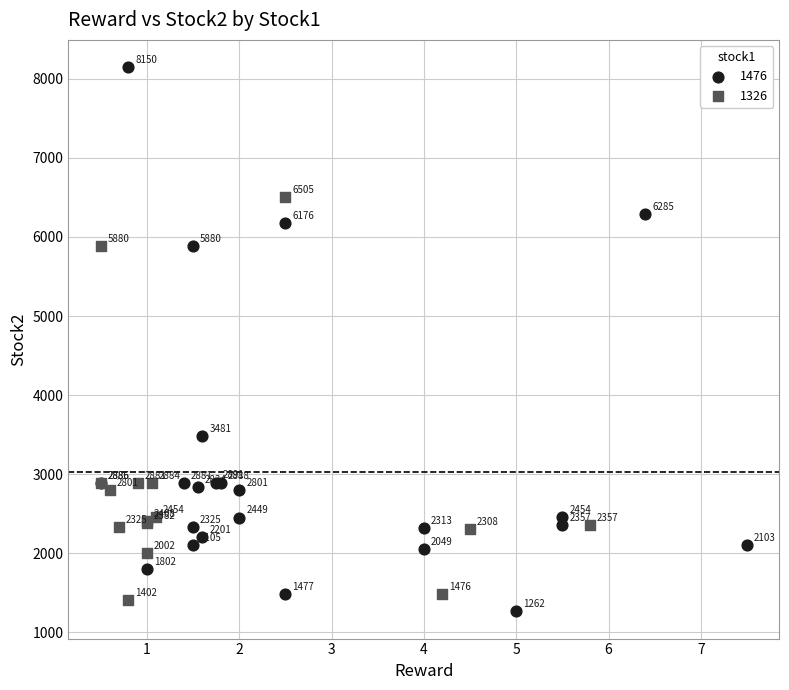

Which series reaches the minimum Y coordinate?

1476